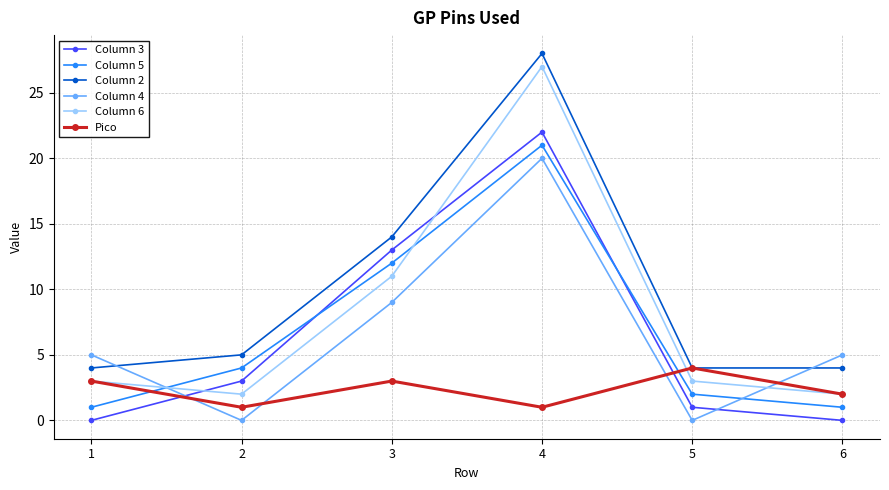

What is the total value across all series at 6?

14